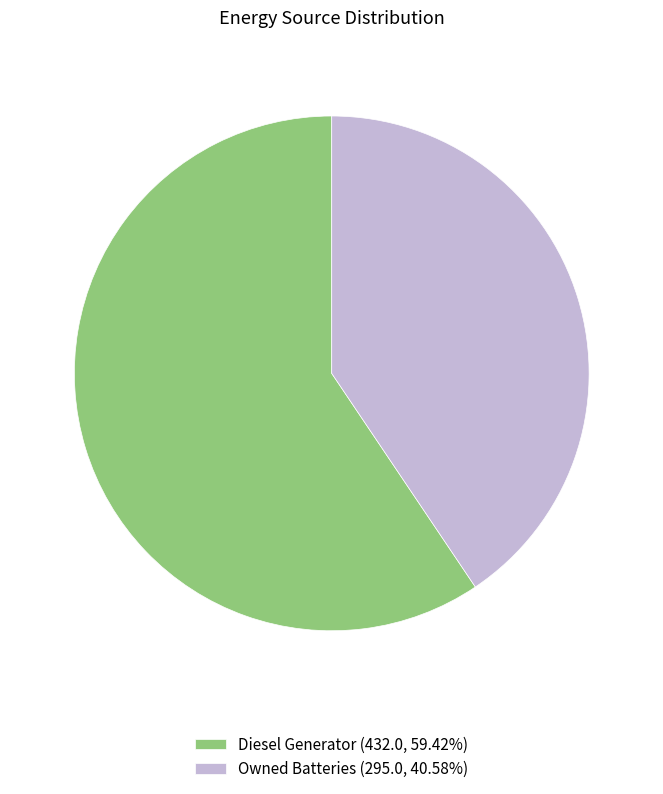

Approximately how many times larger is the value at Owned Batteries (295.0, 40.58%) compared to Diesel Generator (432.0, 59.42%)?

0.7